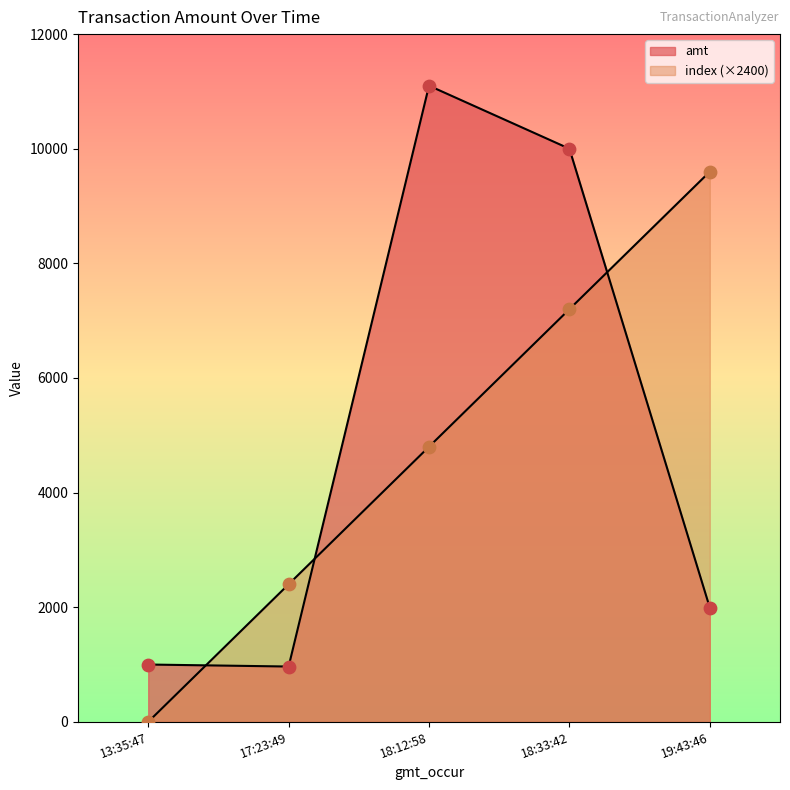

Which series contains the lowest Y value?

index